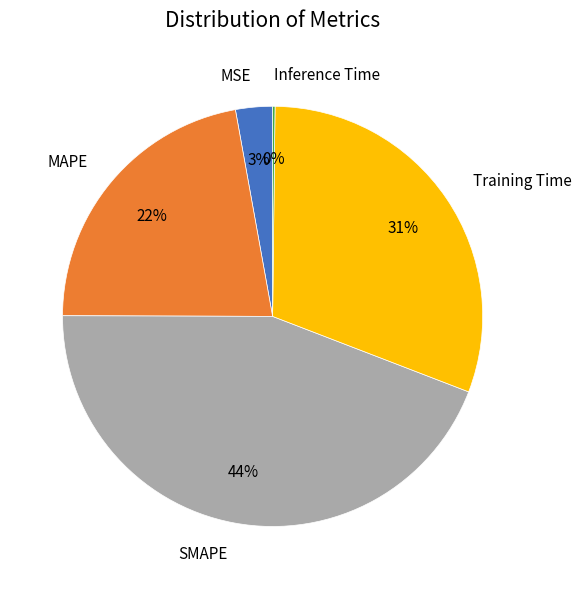

The MSE slice represents 3% of the pie. True or false?

True